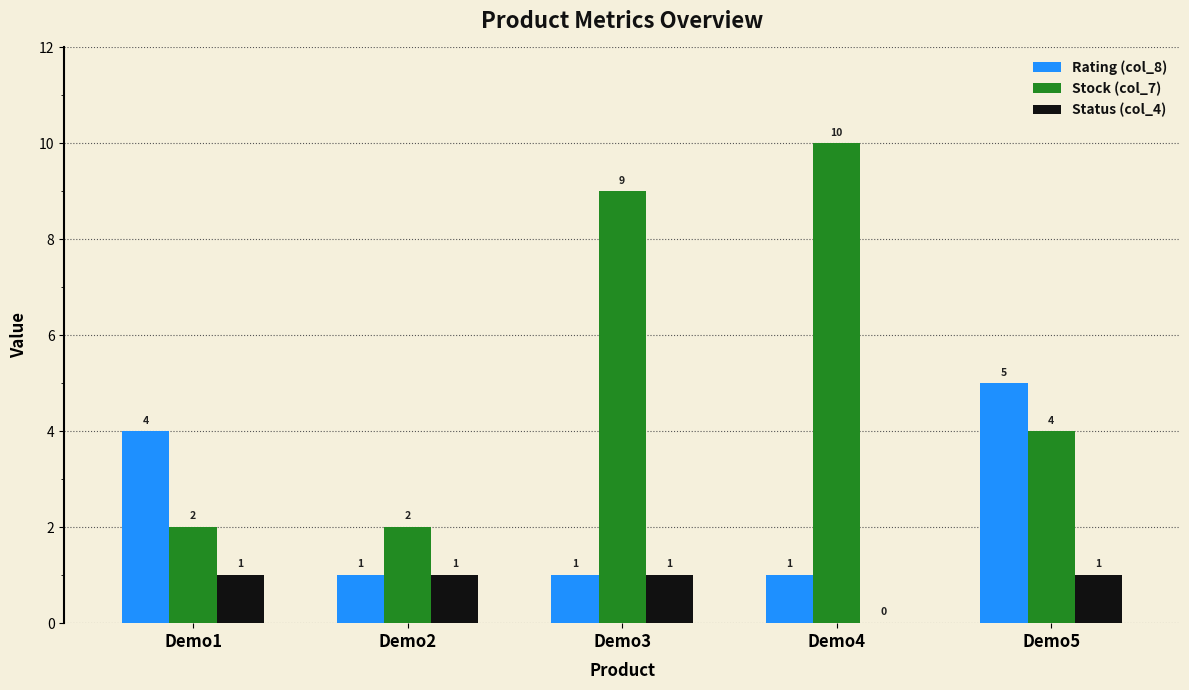

At which category does the chart reach its peak across all series?

Demo4